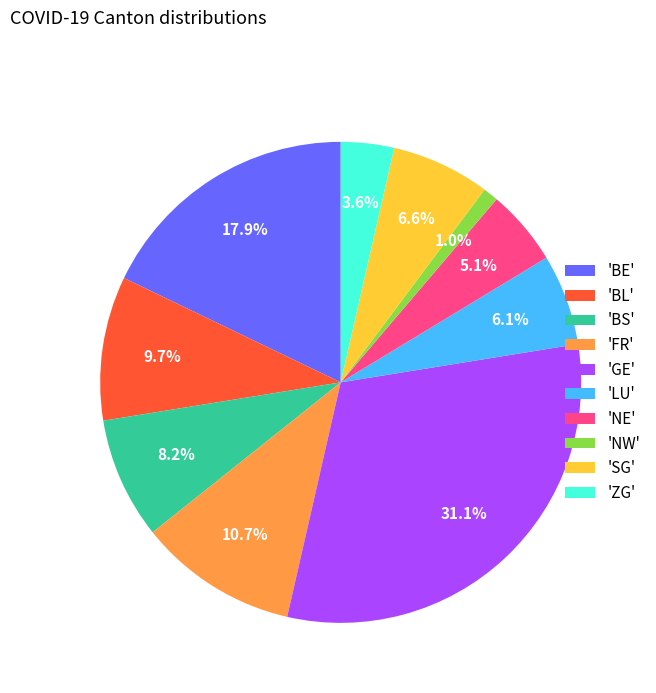

Does any single category account for the majority?

No